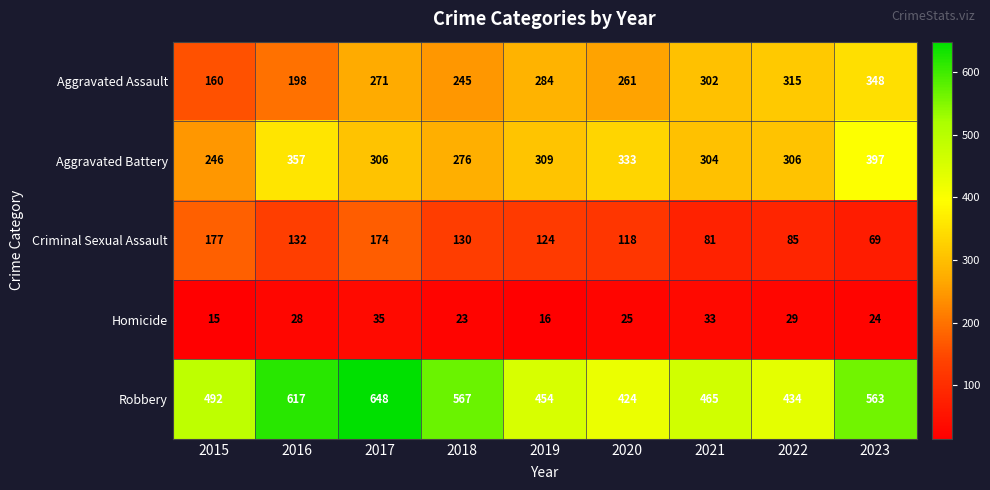

Rank the series by their maximum value, from highest to lowest.

Robbery, Aggravated Battery, Aggravated Assault, Criminal Sexual Assault, Homicide